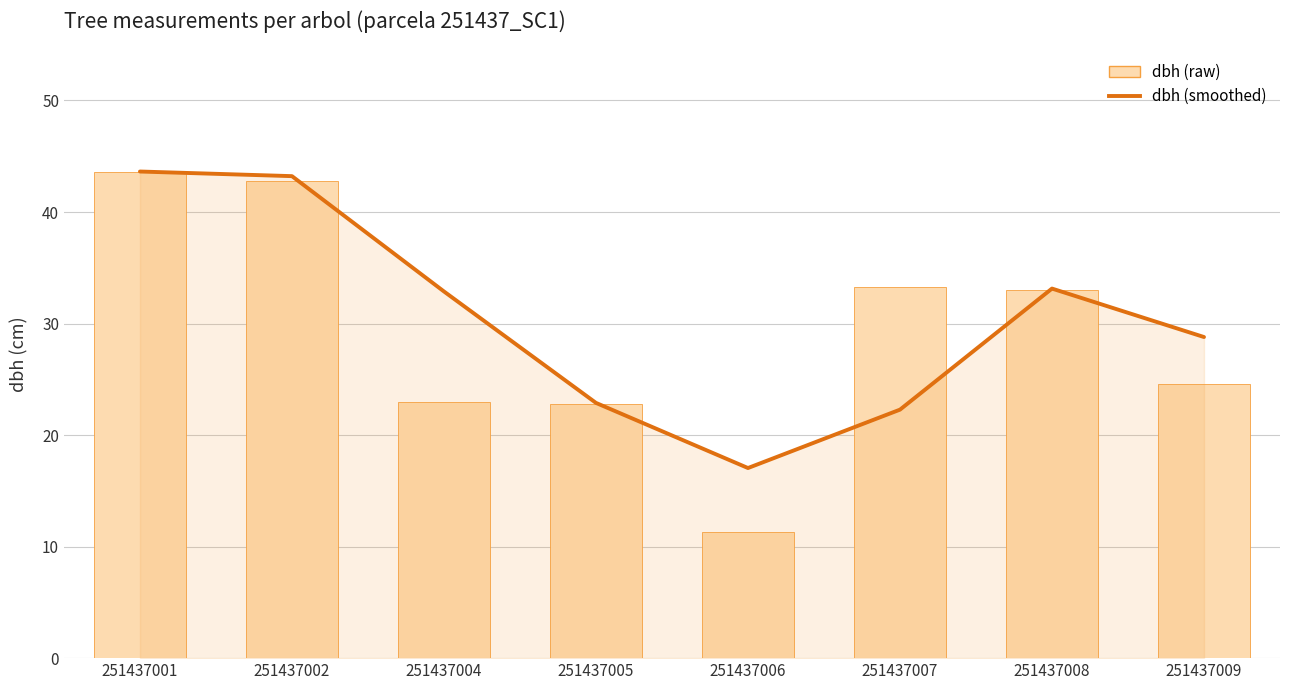

Reading left to right, what are all the values shown in this chart?

dbh (smoothed): 251437001=43.6	251437002=43.2	251437004=32.9	251437005=22.9	251437006=17.0	251437007=22.3	251437008=33.1	251437009=28.8
dbh (raw): 251437001=43.6	251437002=42.8	251437004=22.9	251437005=22.8	251437006=11.3	251437007=33.3	251437008=33.0	251437009=24.6